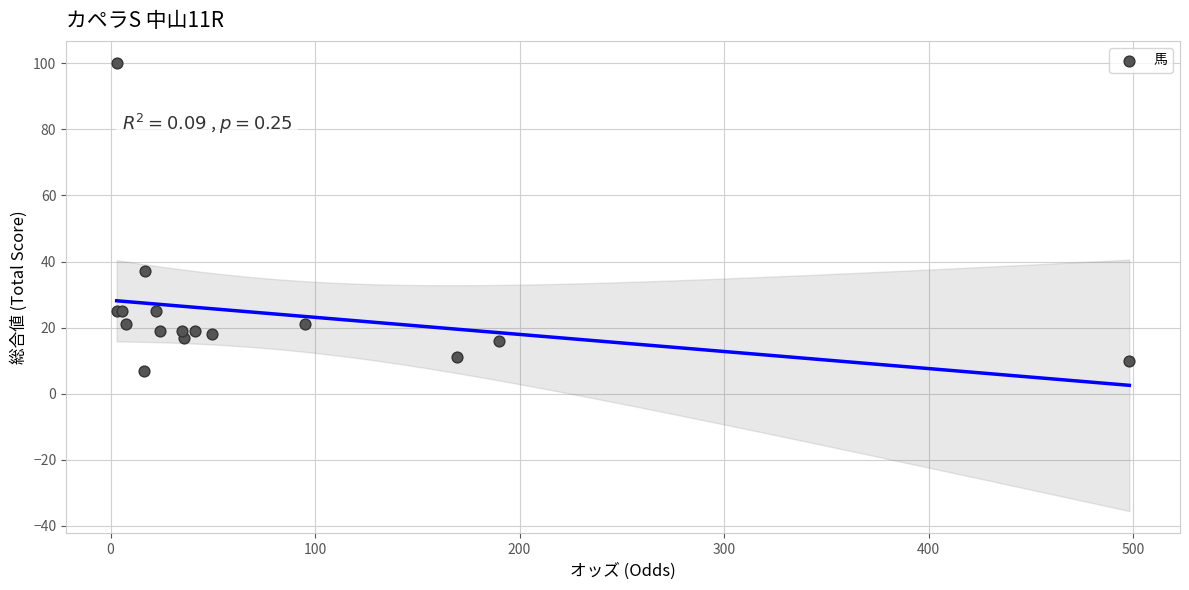

What Y value in the scatter plot is closest to 53?

37